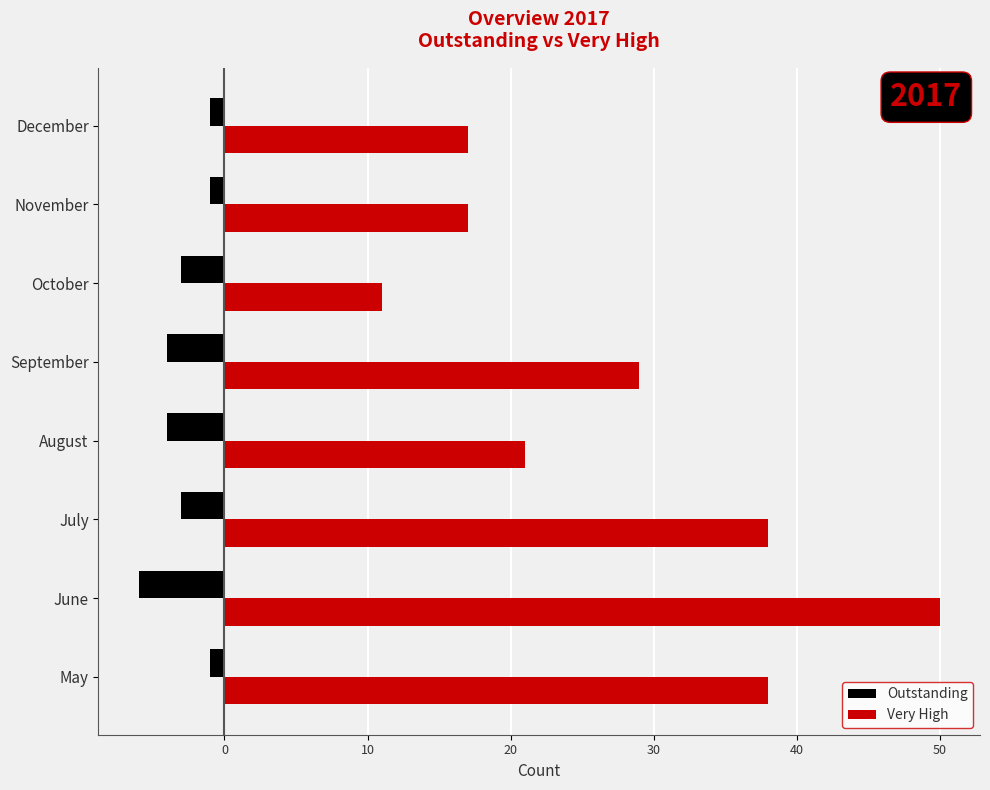

Which series has the largest range (max minus min)?

Very High